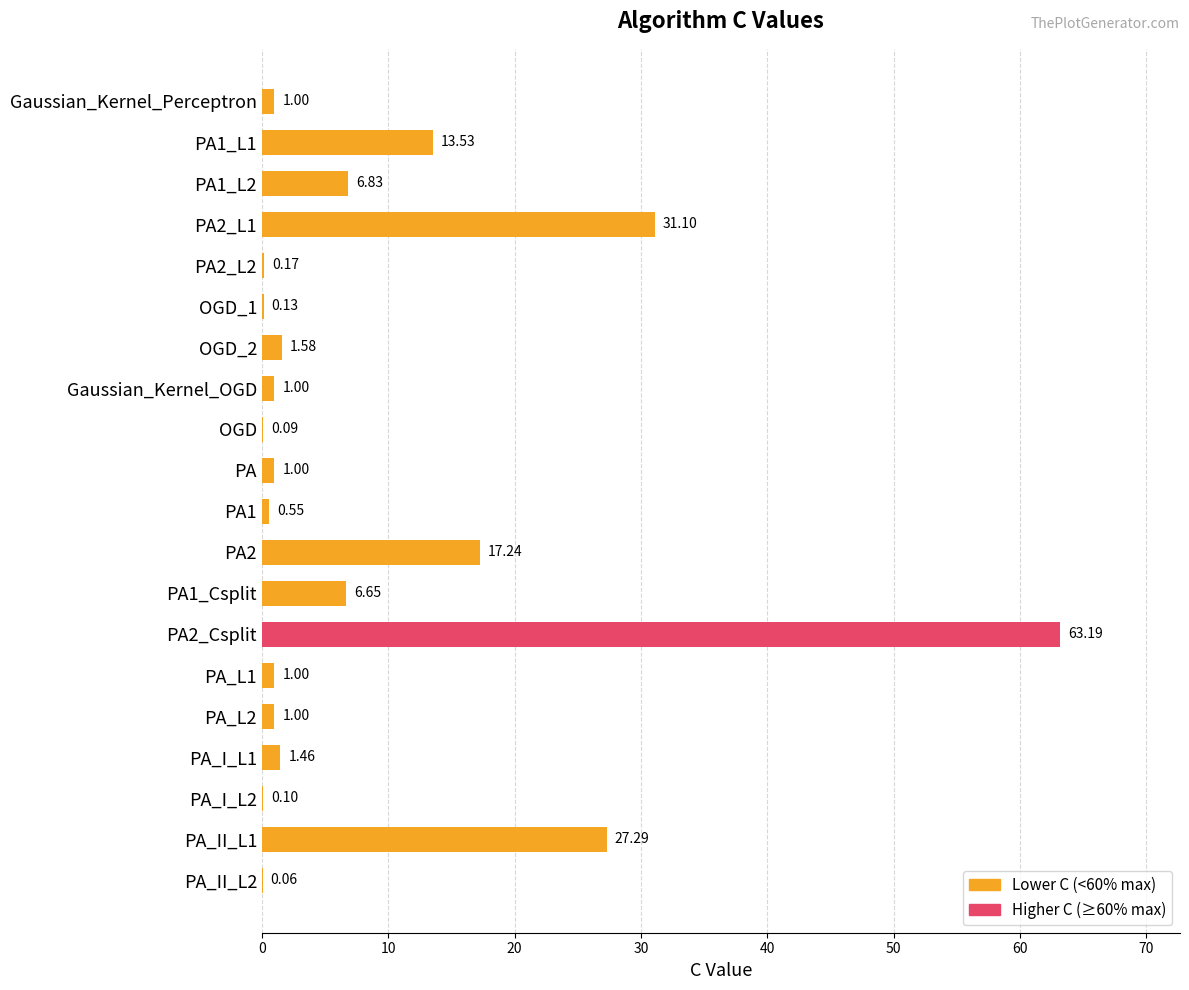

Between OGD_1 and PA2_L1, which is larger?

PA2_L1